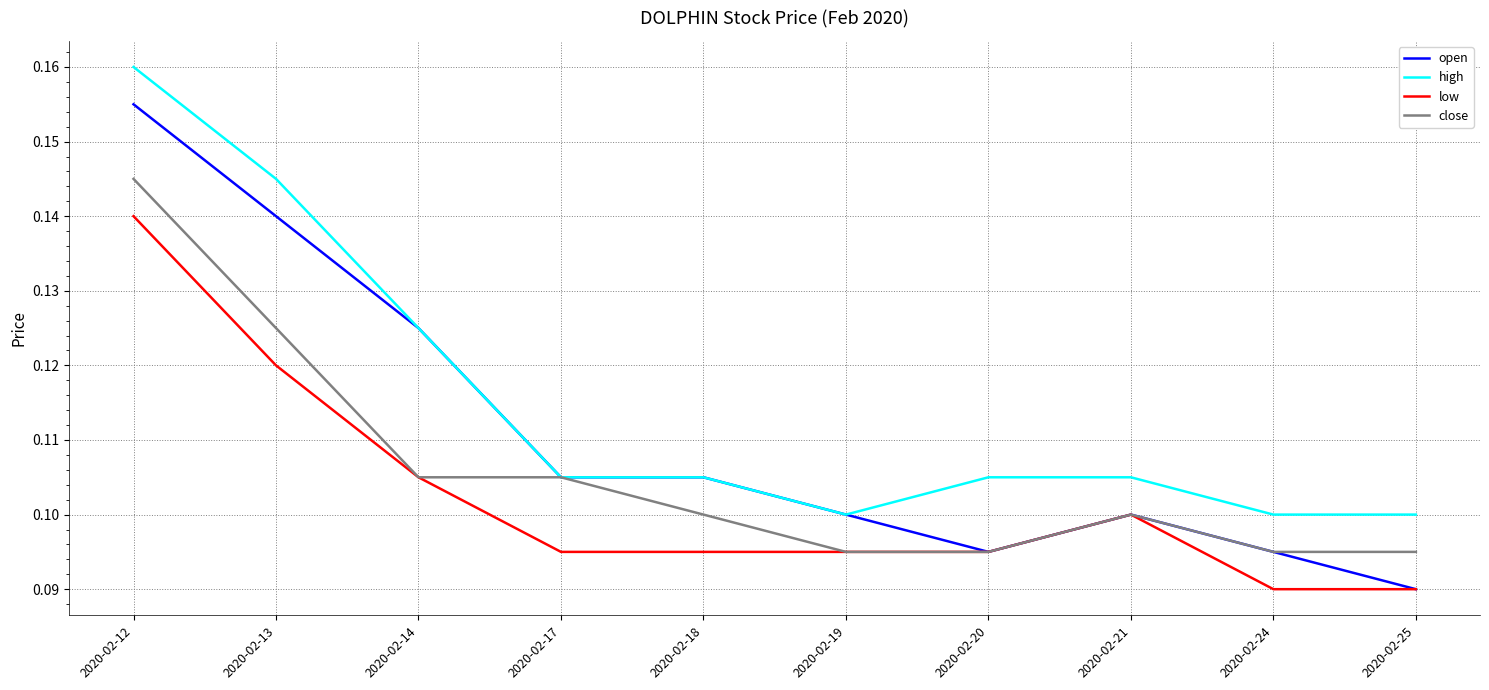

What is the total value across all series at 2020-02-21?

0.4